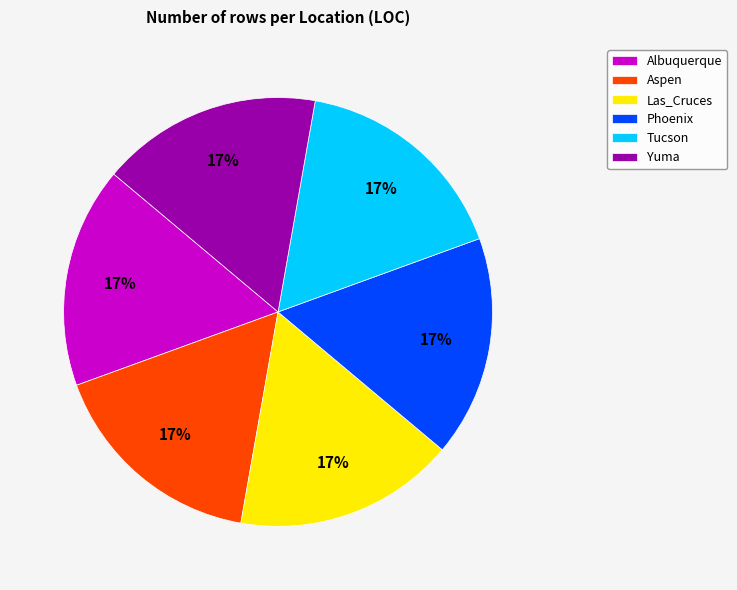

To the nearest percent, what portion does Phoenix represent?

17%